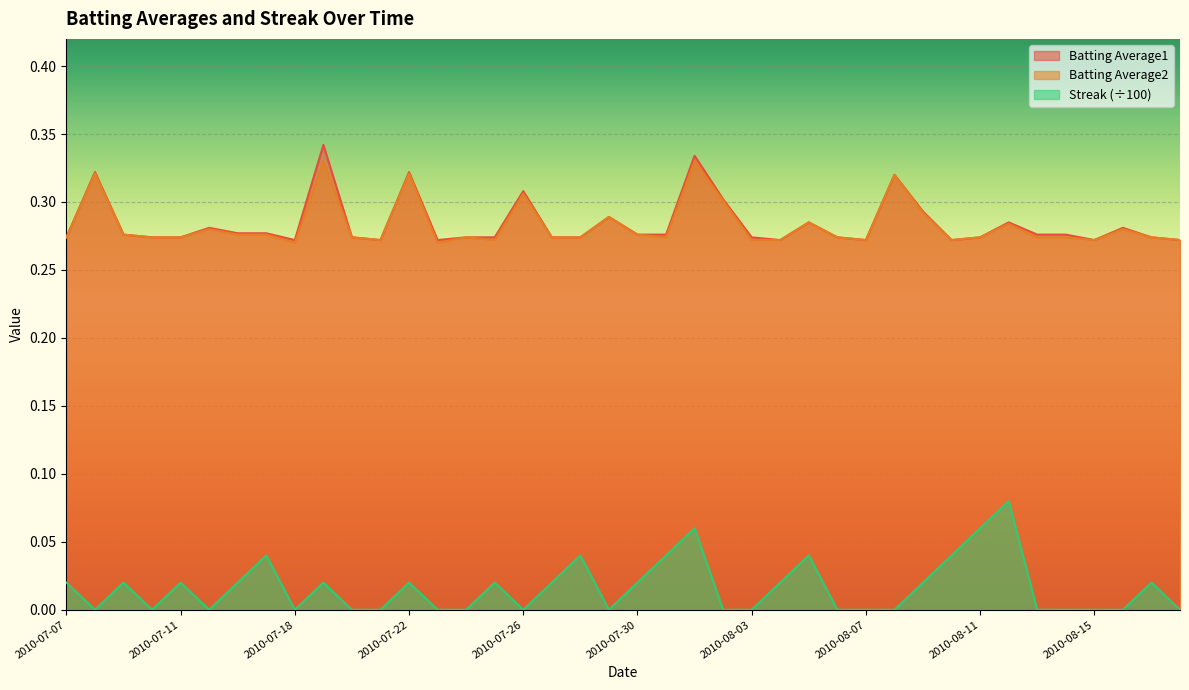

How many distinct data groups are displayed?

3